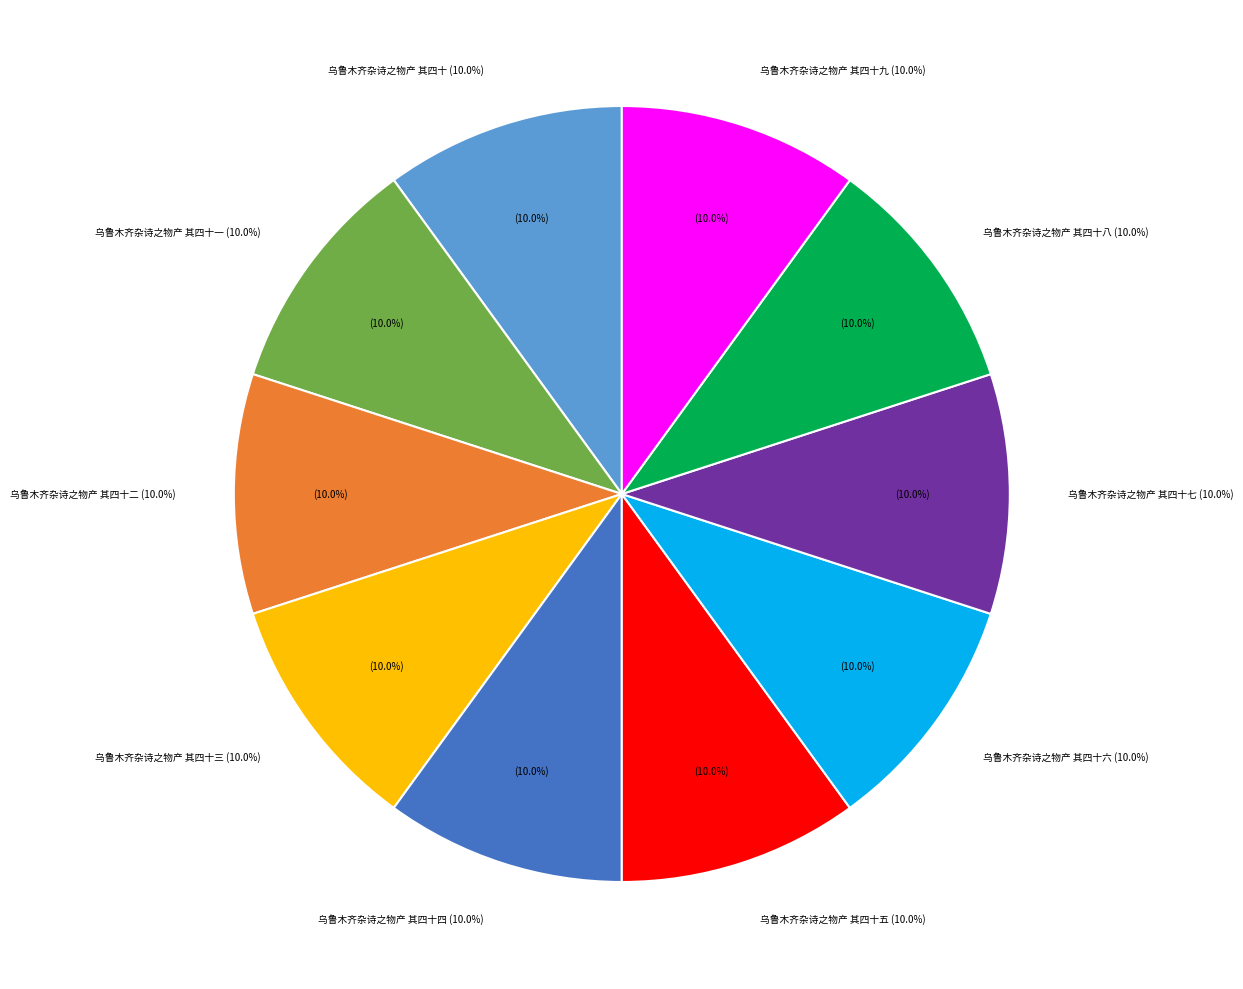

Is it true that 乌鲁木齐杂诗之物产 其四十 is 15% of the pie?

False